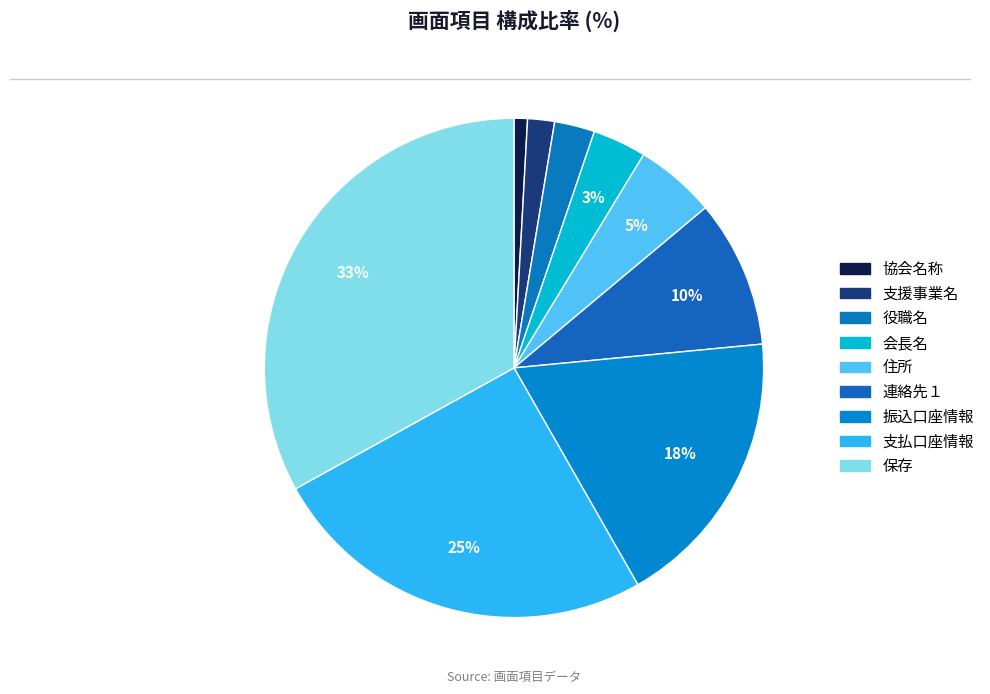

To the nearest percent, what percentage of the pie is 連絡先１?

10%